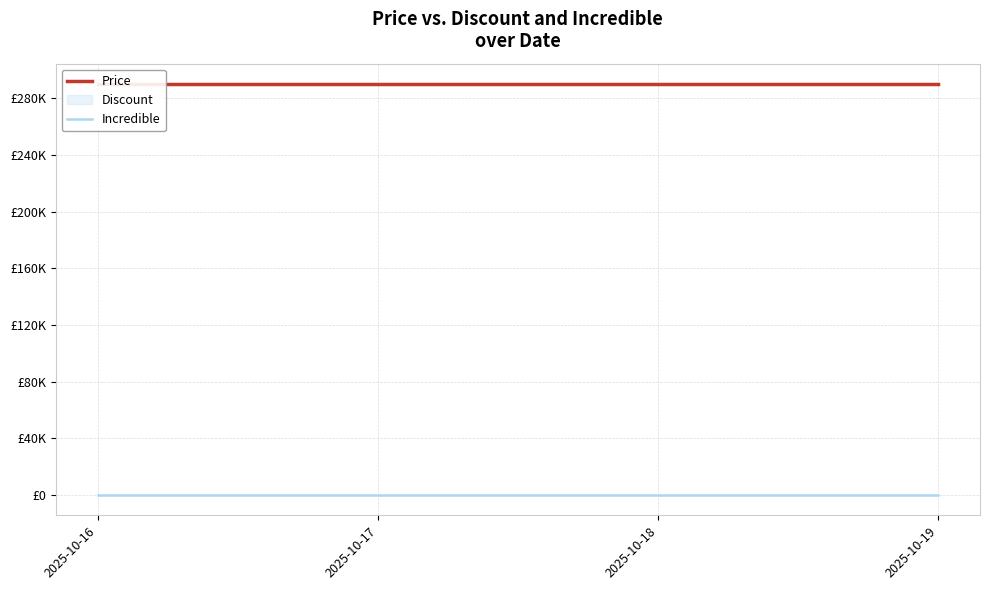

True or false: Incredible and Price intersect in this chart.

False